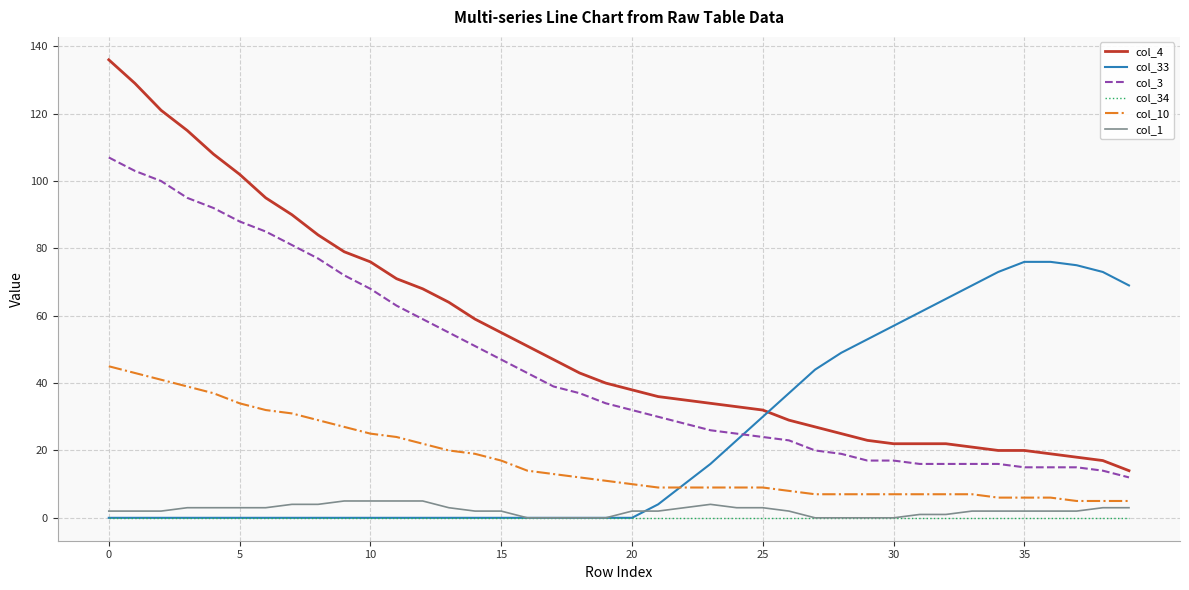

Reading left to right, transcribe all the data shown in this chart.

col_4: 136	129	121	115	108	102	95	90	84	79	76	71	68	64	59	55	51	47	43	40	38	36	35	34	33	32	29	27	25	23	22	22	22	21	20	20	19	18	17	14
col_33: 0	0	0	0	0	0	0	0	0	0	0	0	0	0	0	0	0	0	0	0	0	4	10	16	23	30	37	44	49	53	57	61	65	69	73	76	76	75	73	69
col_3: 107	103	100	95	92	88	85	81	77	72	68	63	59	55	51	47	43	39	37	34	32	30	28	26	25	24	23	20	19	17	17	16	16	16	16	15	15	15	14	12
col_34: 0	0	0	0	0	0	0	0	0	0	0	0	0	0	0	0	0	0	0	0	0	0	0	0	0	0	0	0	0	0	0	0	0	0	0	0	0	0	0	0
col_10: 45	43	41	39	37	34	32	31	29	27	25	24	22	20	19	17	14	13	12	11	10	9	9	9	9	9	8	7	7	7	7	7	7	7	6	6	6	5	5	5
col_1: 2	2	2	3	3	3	3	4	4	5	5	5	5	3	2	2	0	0	0	0	2	2	3	4	3	3	2	0	0	0	0	1	1	2	2	2	2	2	3	3